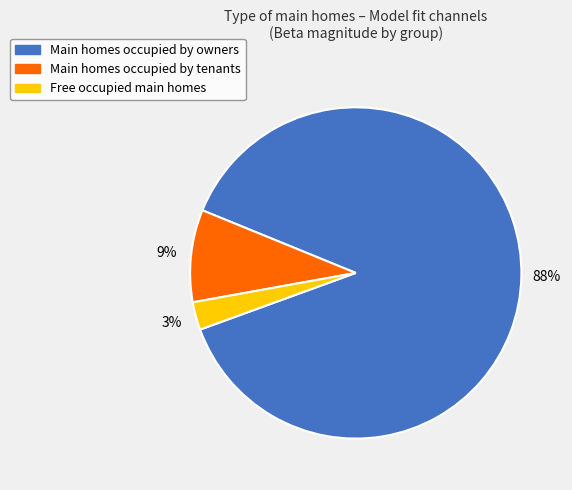

To the nearest percent, what is the average slice percentage?

33%